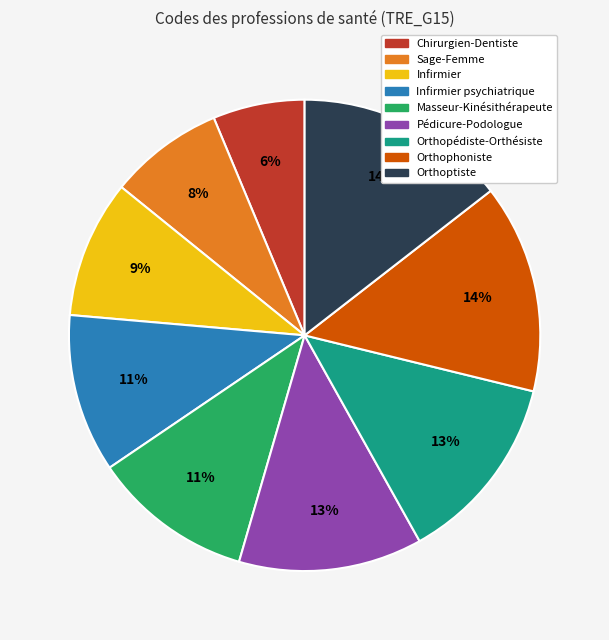

To the nearest percent, what is the average slice percentage?

11%